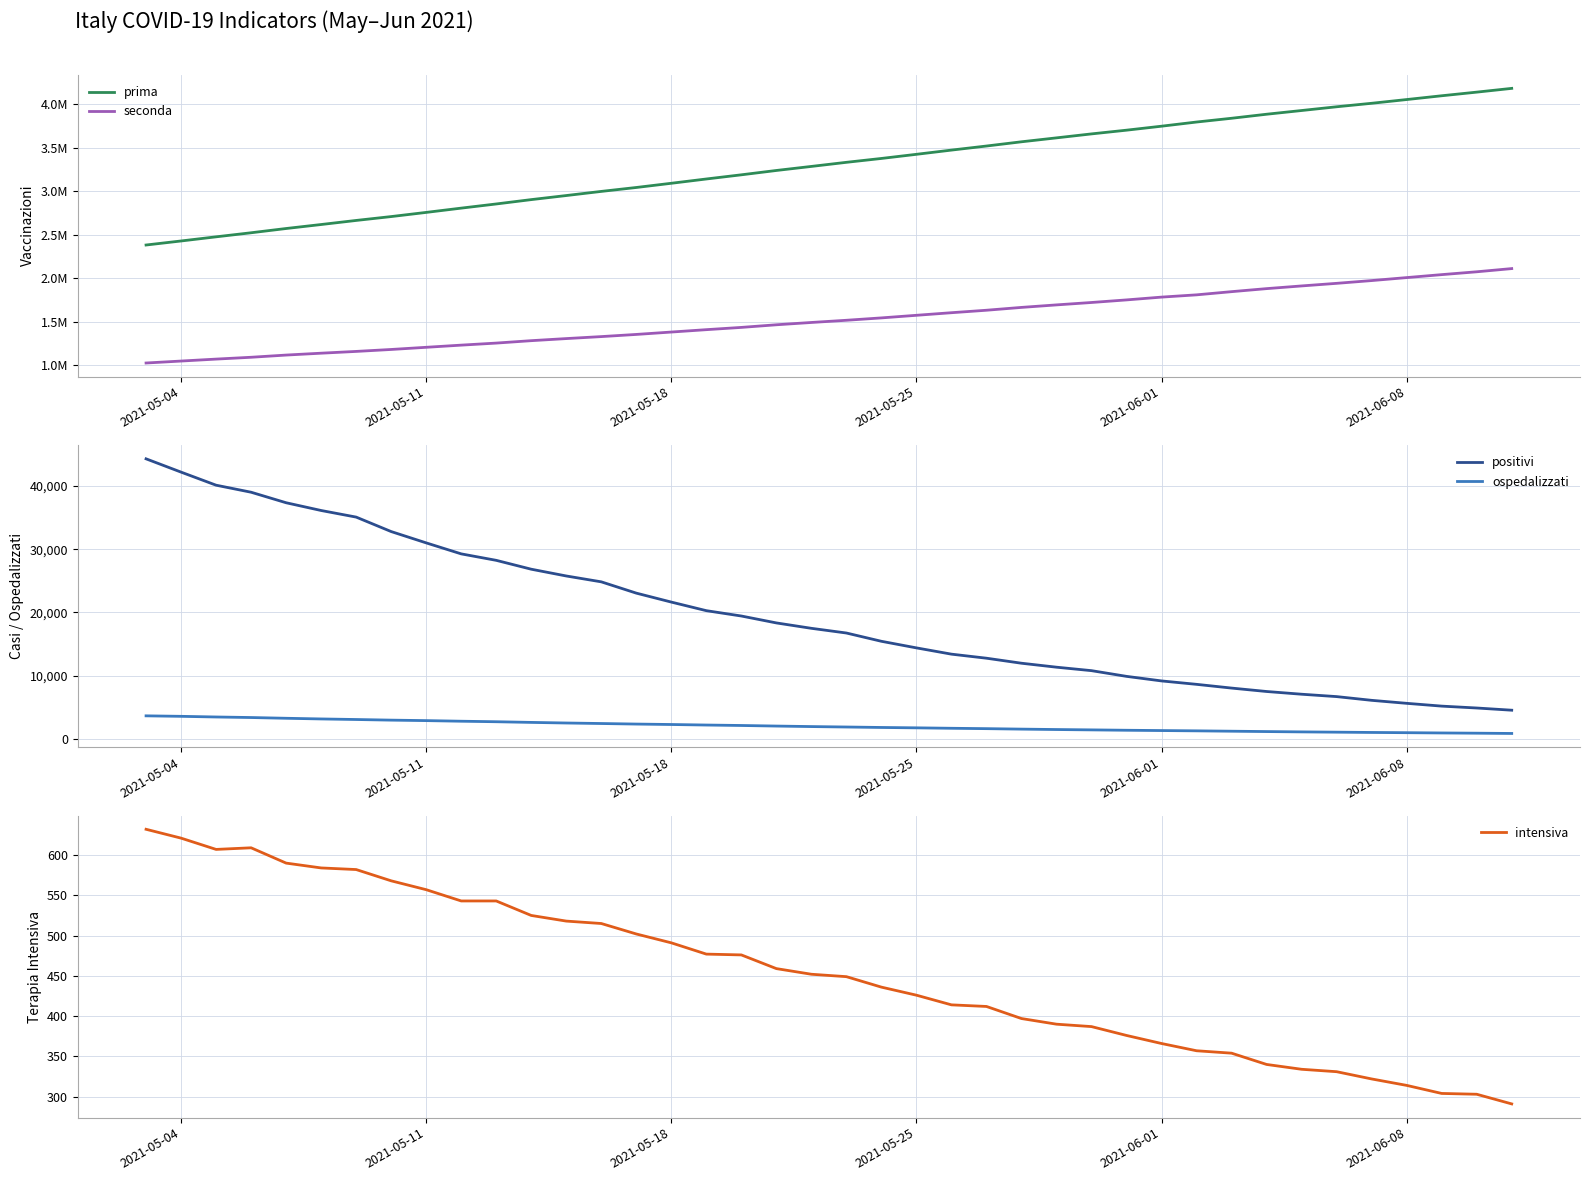

True or false: seconda and positivi cross at least once.

False